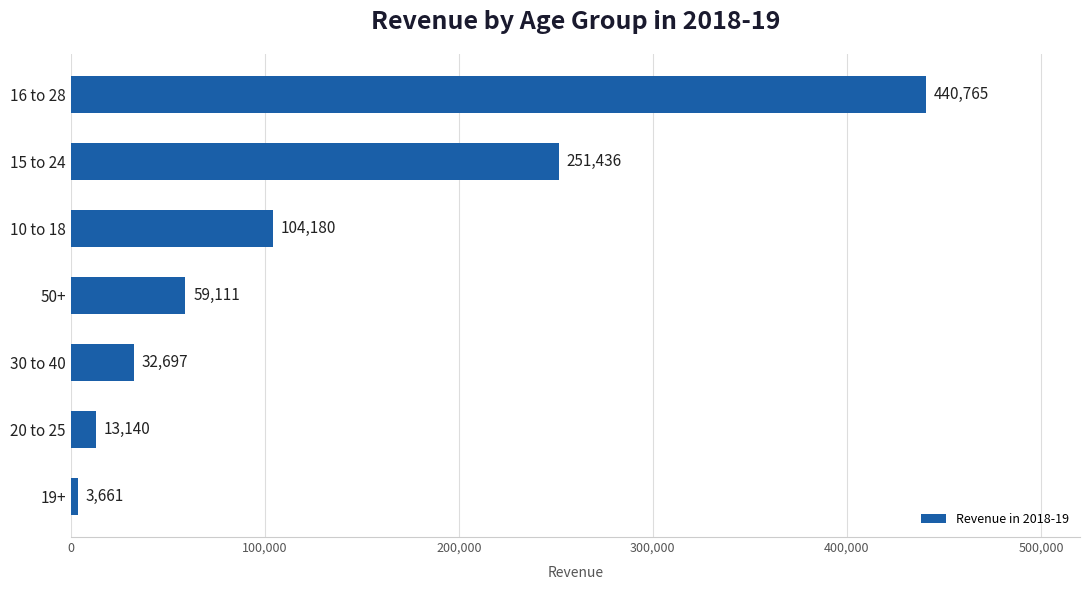

List the labels in order of value, smallest first.

19+, 20 to 25, 30 to 40, 50+, 10 to 18, 15 to 24, 16 to 28